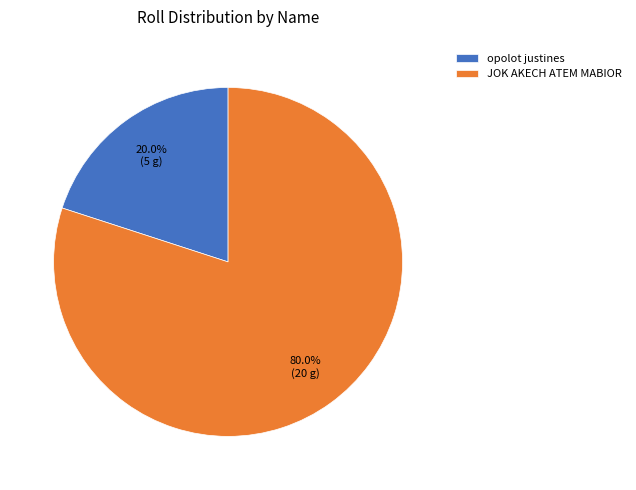

How many slices are in this pie chart?

2